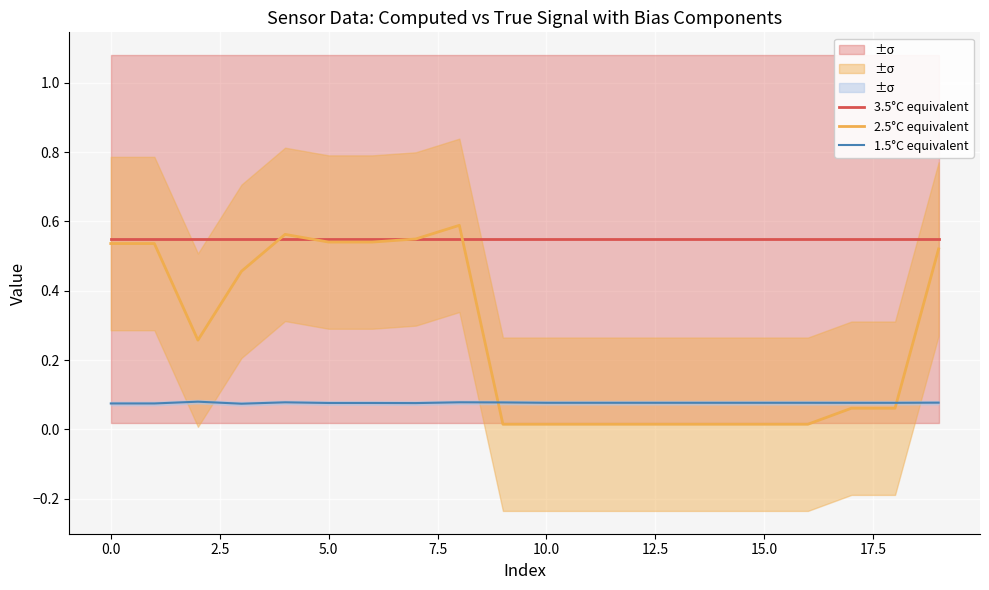

True or false: 3.5°C equivalent and 1.5°C equivalent cross at least once.

False